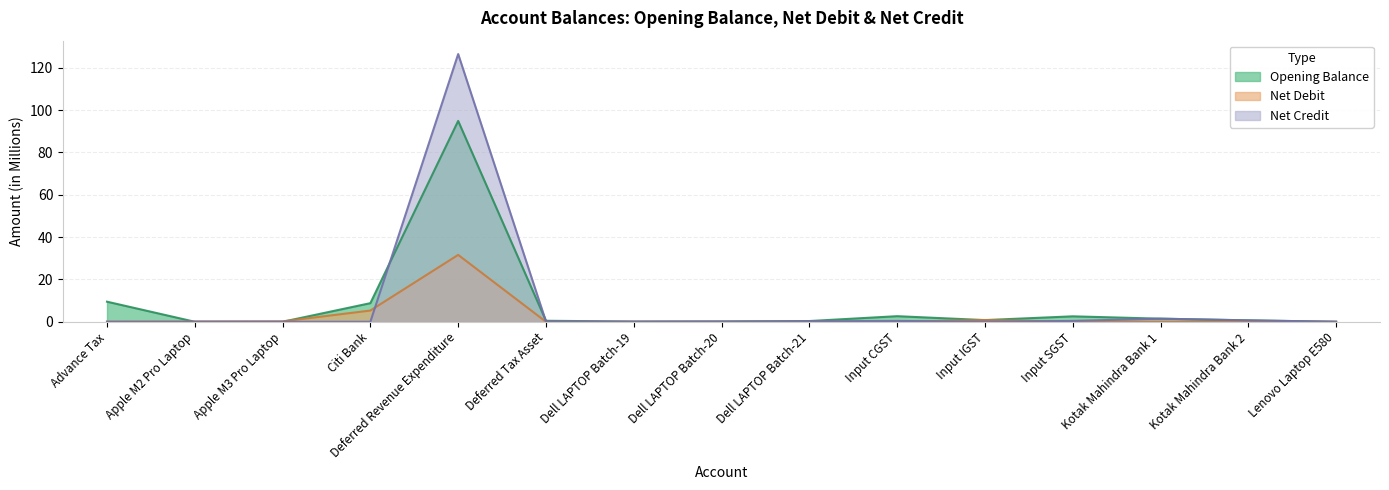

How many positive values does the Net Debit series have?

6